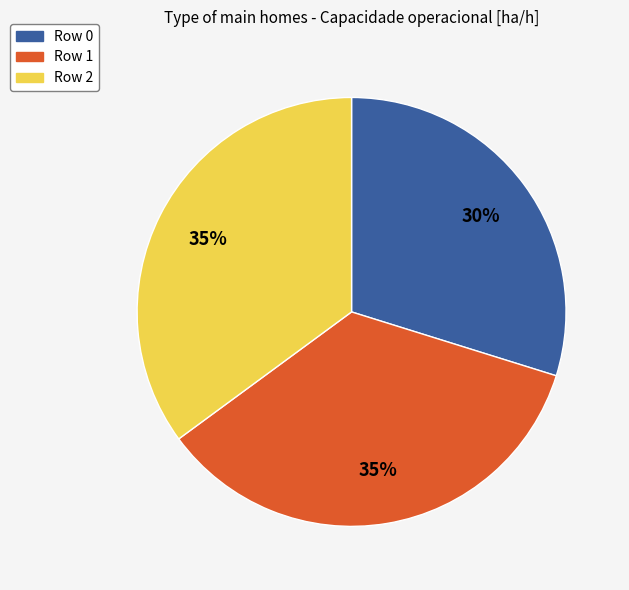

Which has a higher value, Row 1 or Row 0?

Row 1